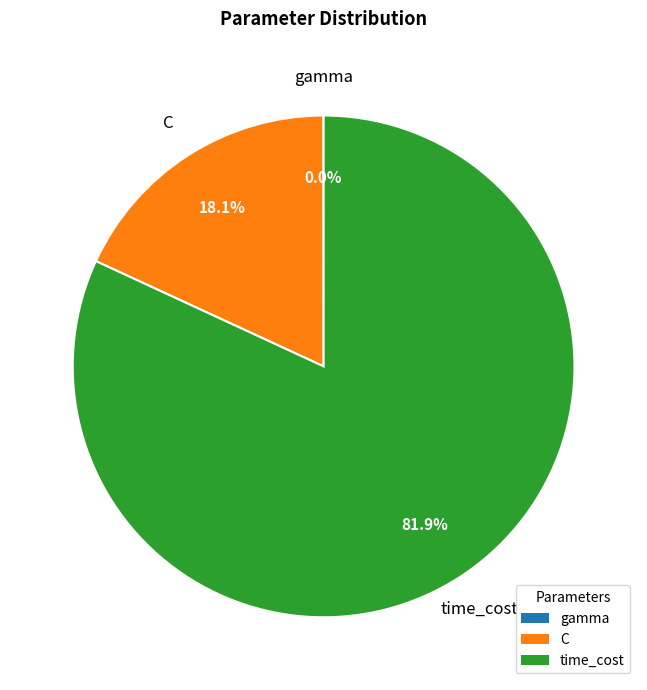

Is it true that C is 18% of the pie?

True